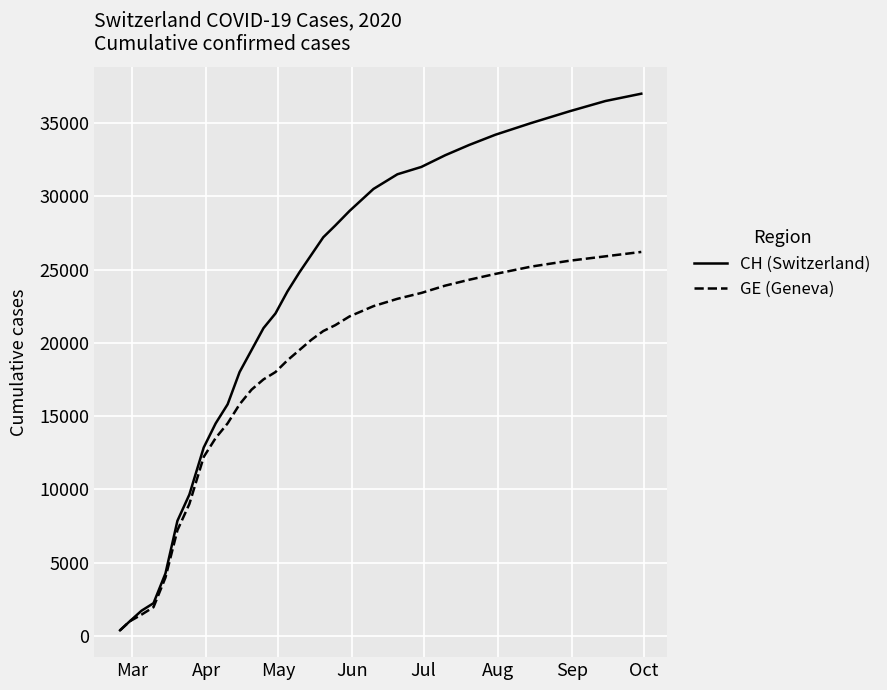

Which series has the largest total across all categories?

CH (Switzerland)